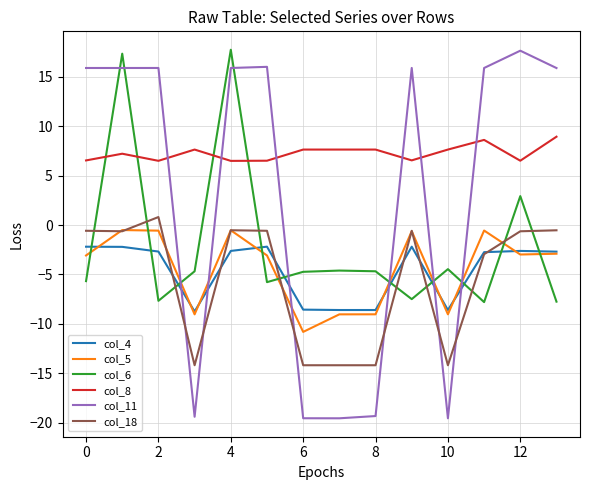

What is the lowest value of the col_5 series?

-10.8